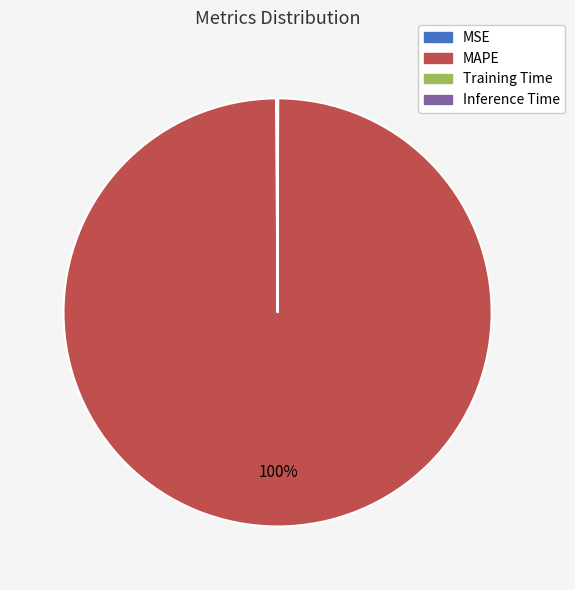

To the nearest percent, what is the average slice percentage?

25%